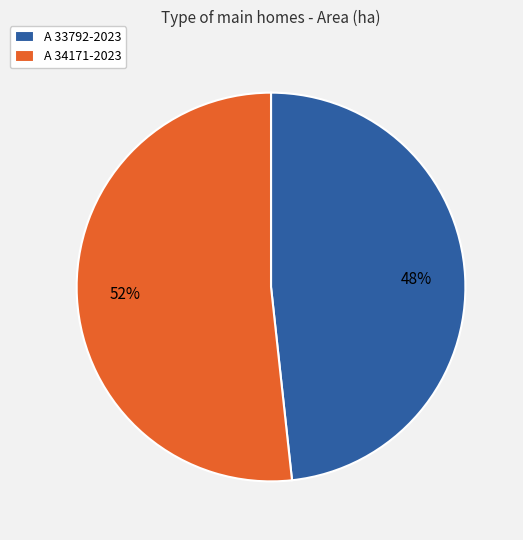

Combined, do A 33792-2023 and A 34171-2023 account for over 50%?

Yes